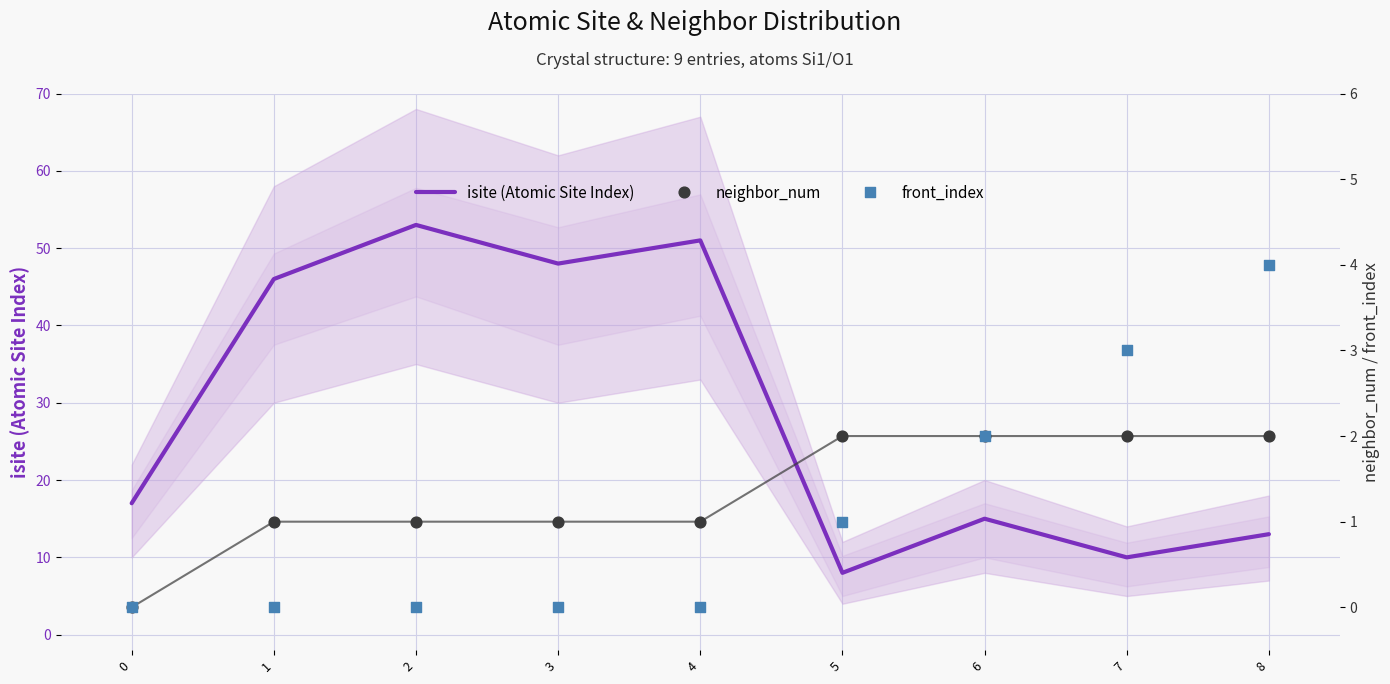

Which series reaches the minimum Y coordinate?

neighbor_num